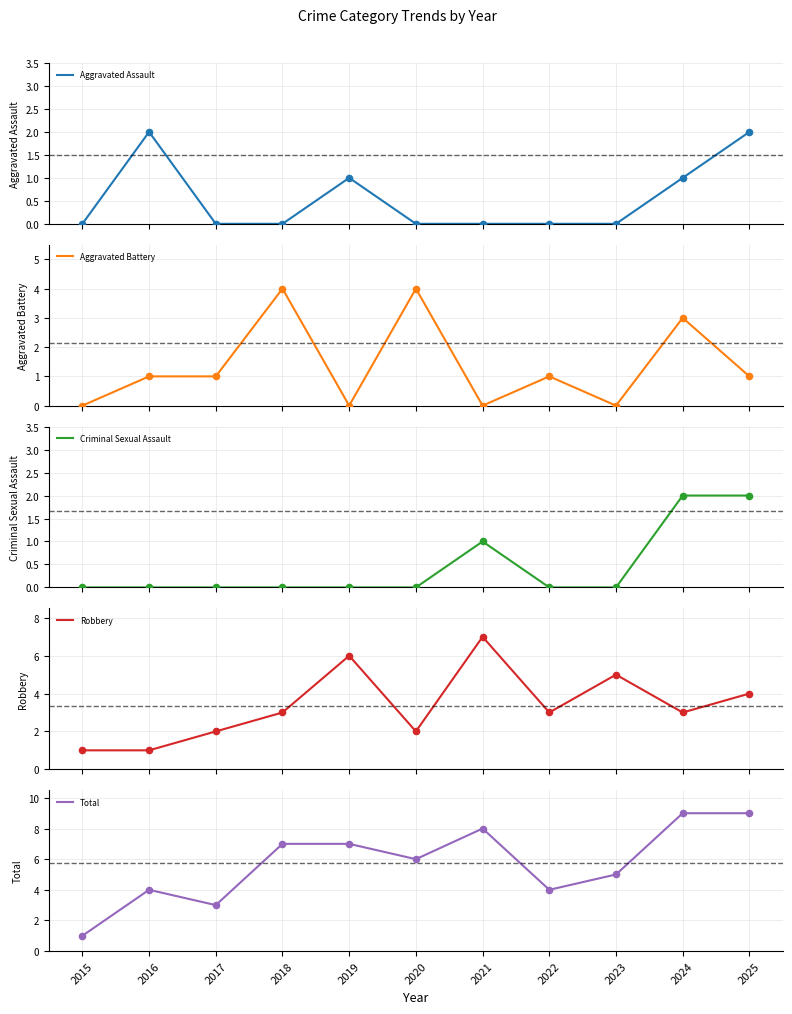

What is the total value across all series at 2018?

14